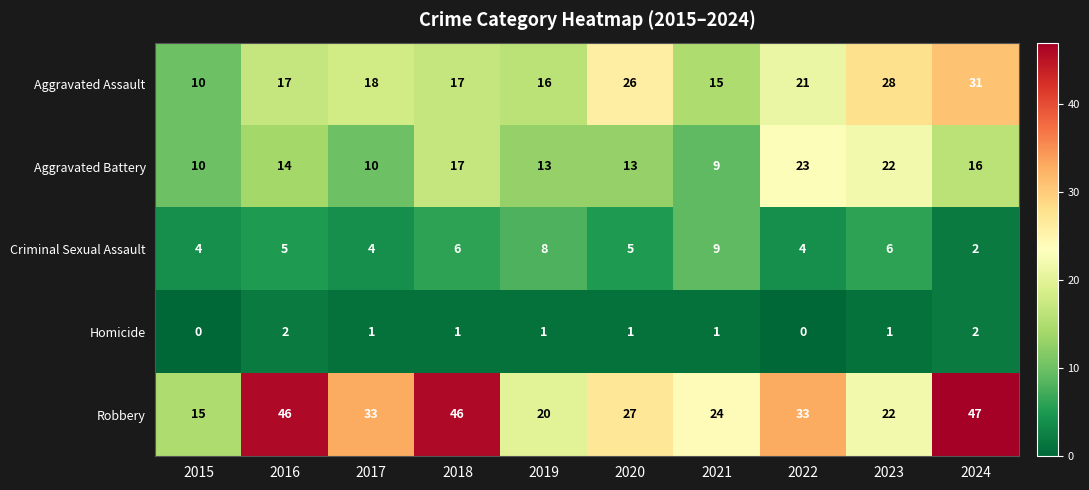

Is it true that Robbery equals 20 at 2019?

True